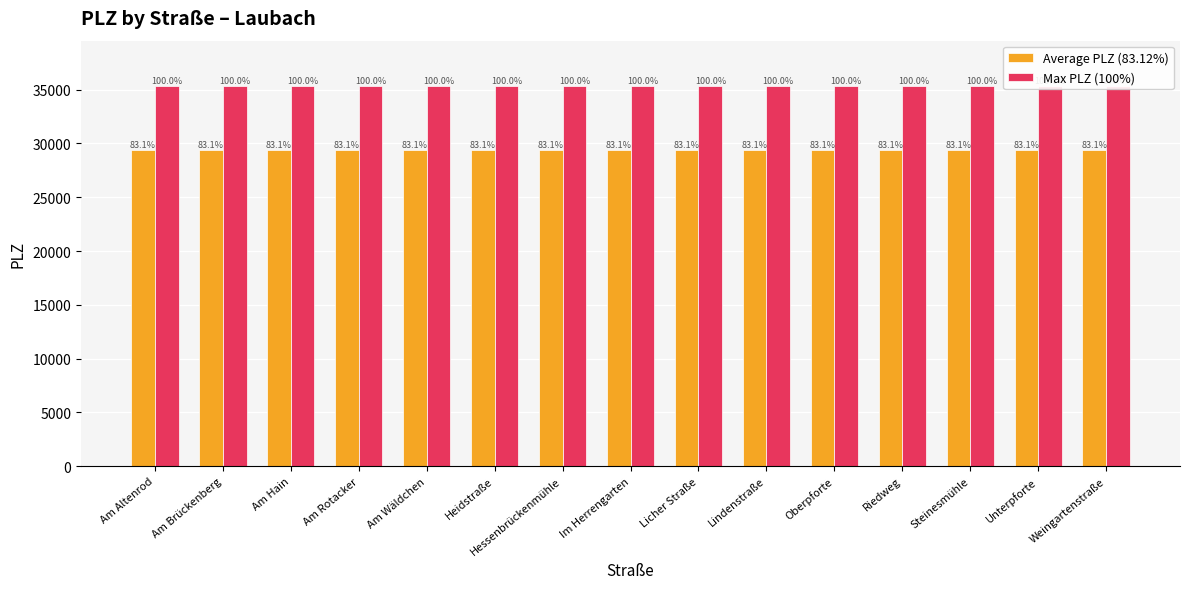

What is the sum of all Average PLZ (83.12%) values?

440382.2